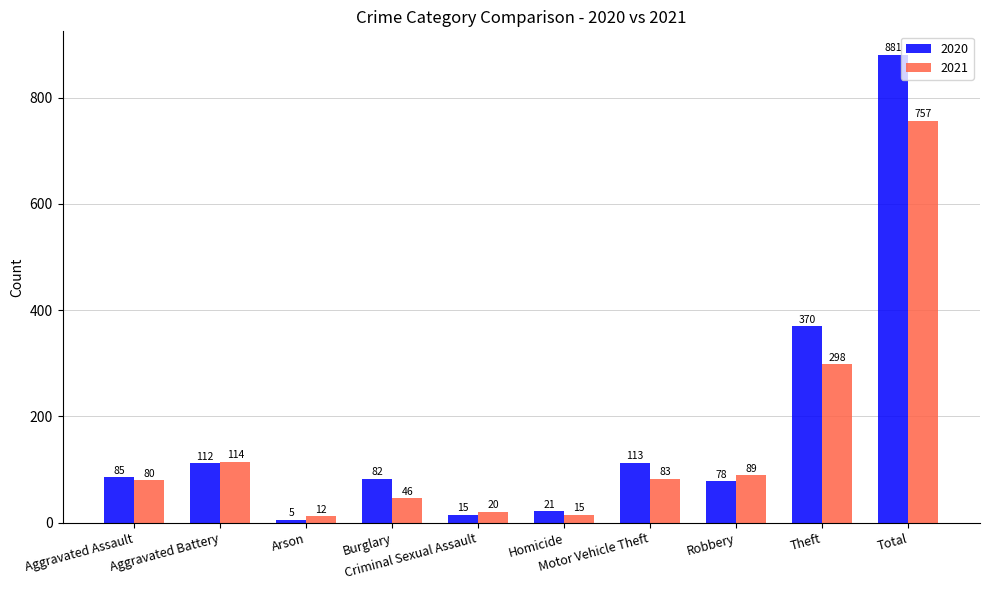

True or false: 2021 has a value of 74 at Burglary.

False